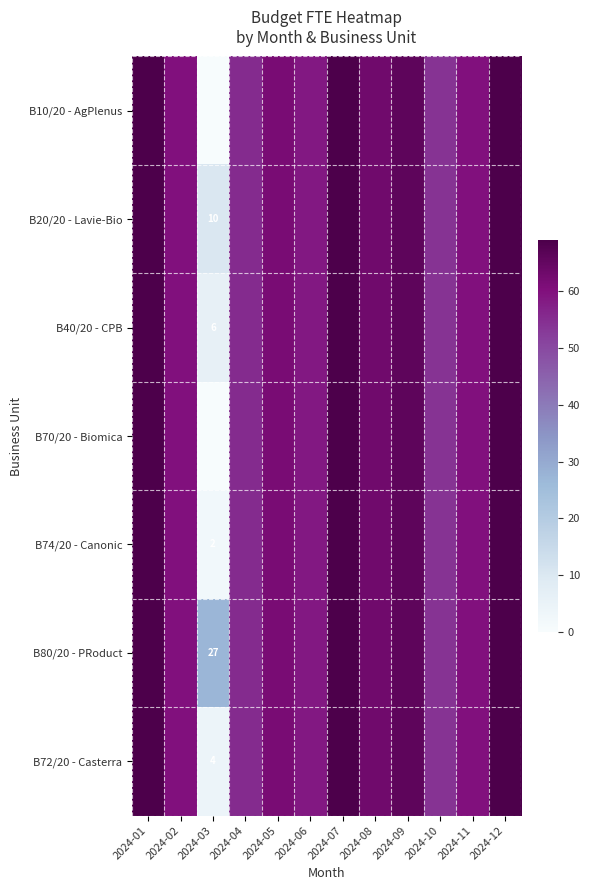

At which category is the sum across all series the highest?

2024-01